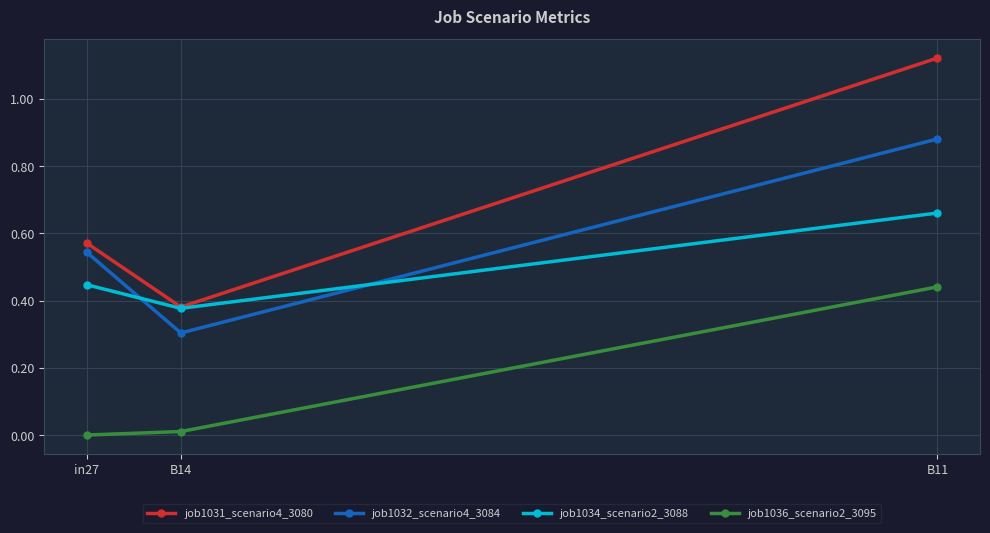

The job1036_scenario2_3095 series shows 0.0 at B14. True or false?

True